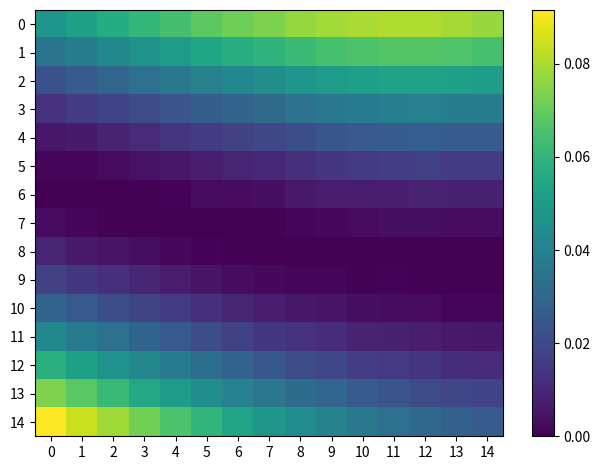

Which has a higher value, 6 or 10?

10